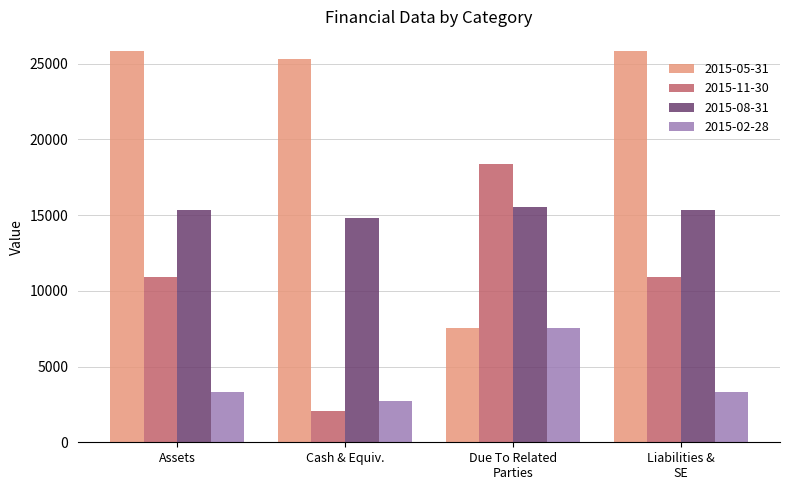

Which series has the widest spread of values?

2015-05-31